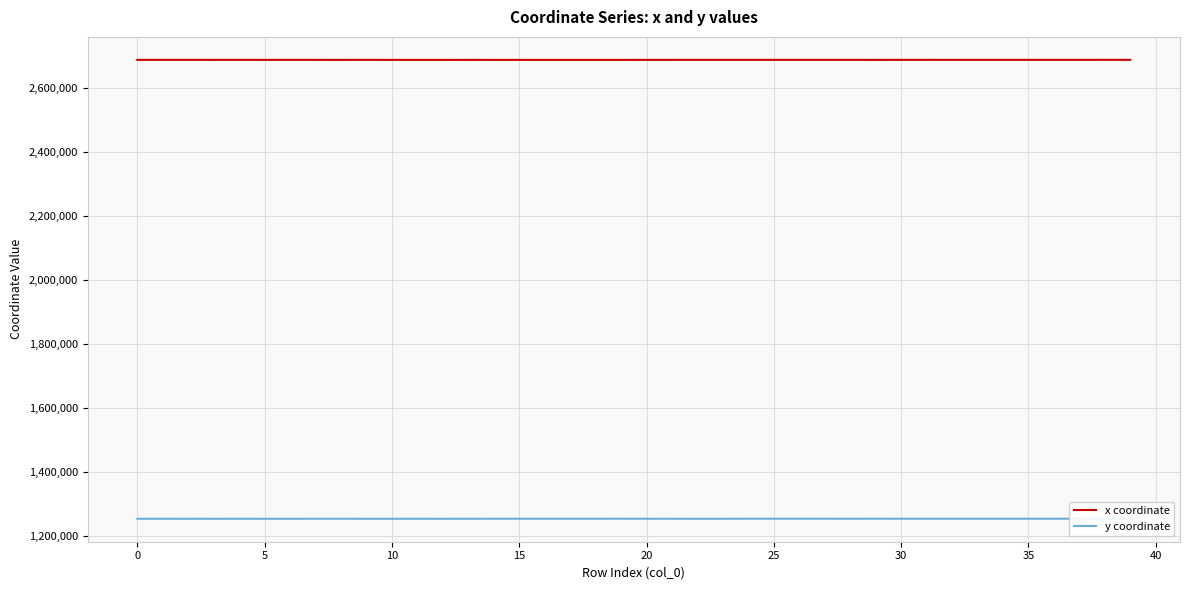

True or false: y coordinate and x coordinate cross at least once.

False